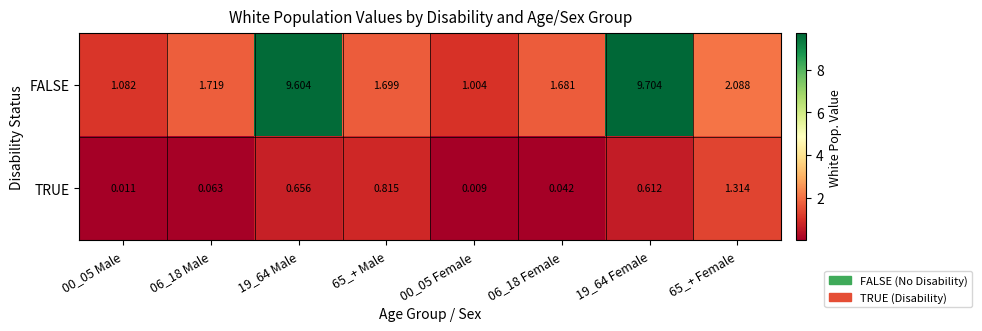

Which series has the largest total across all categories?

FALSE